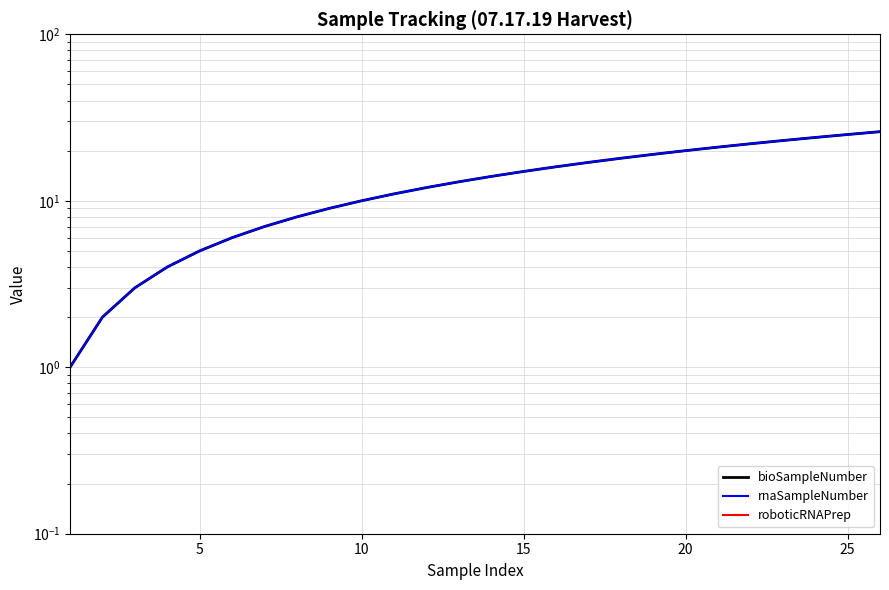

True or false: roboticRNAPrep has more than 1 points higher than both neighbors.

False